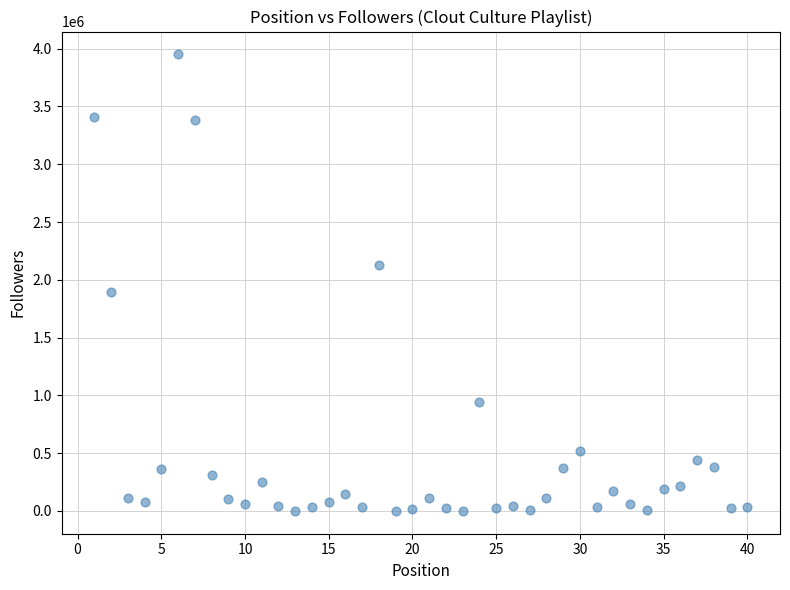

What is the range of X values (max minus min)?

39